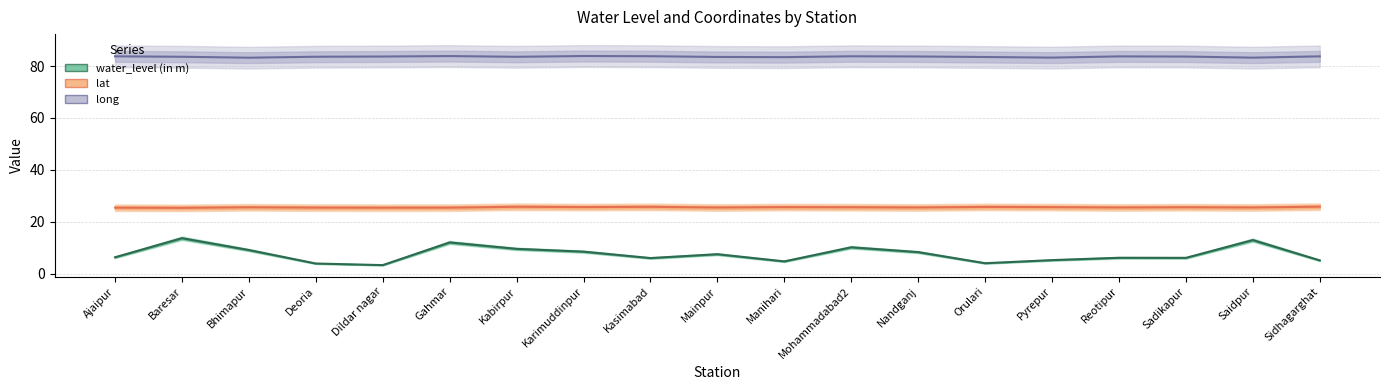

Is the value of lat at Mohammadabad2 greater than the value of water_level (in m) at Pyrepur?

Yes